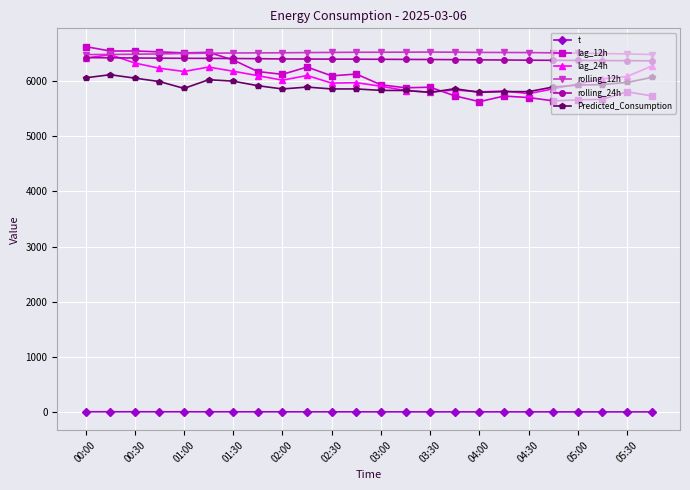

Which series has the widest spread of values?

lag_12h